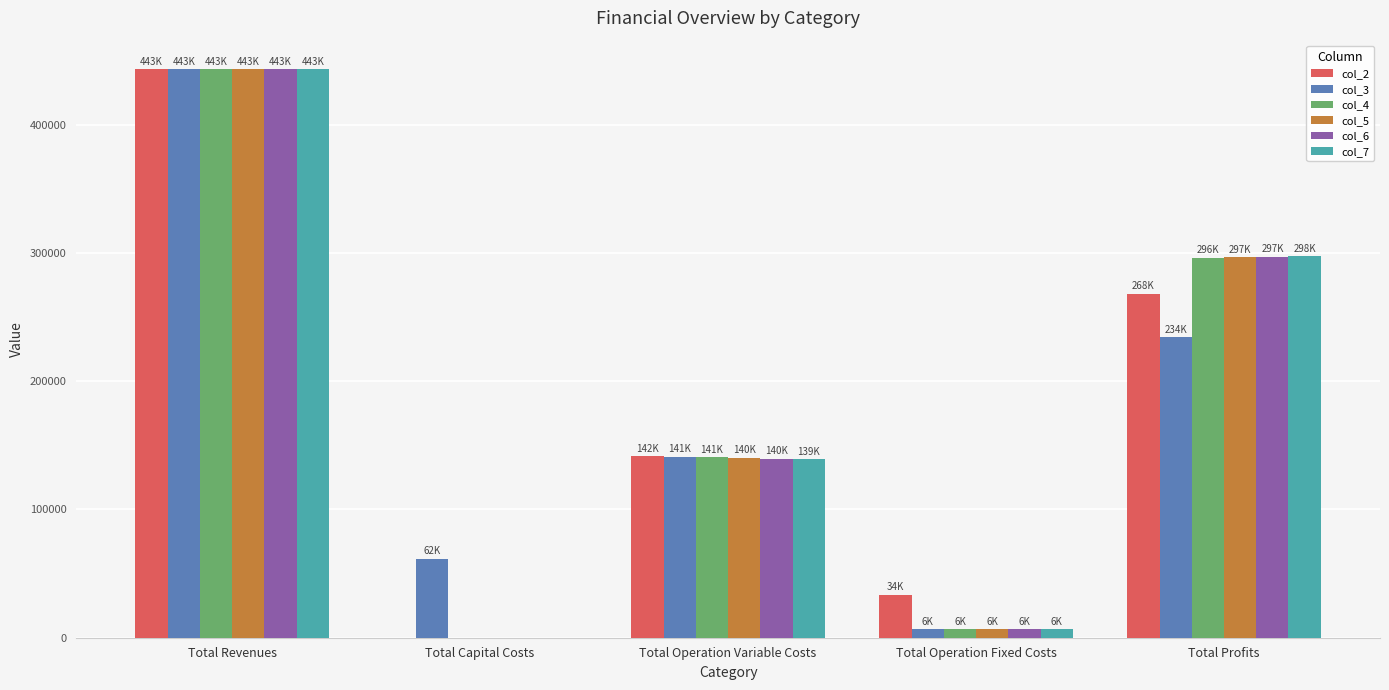

What is the average value of the col_4 series?

177273.4